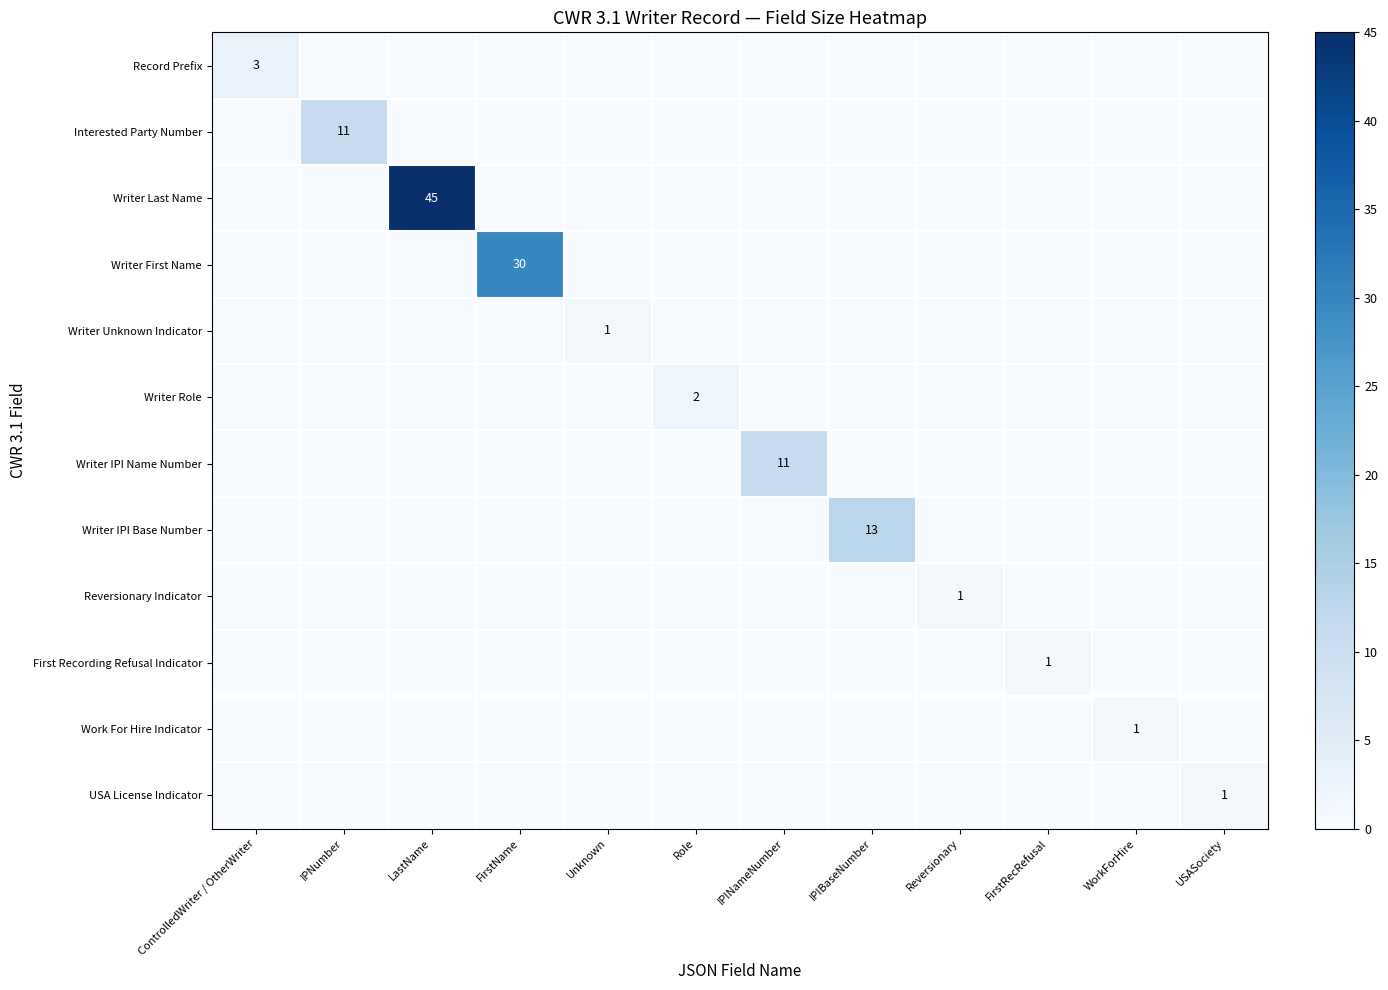

True or false: Reversionary Indicator has a value of 0 at IPNumber.

True